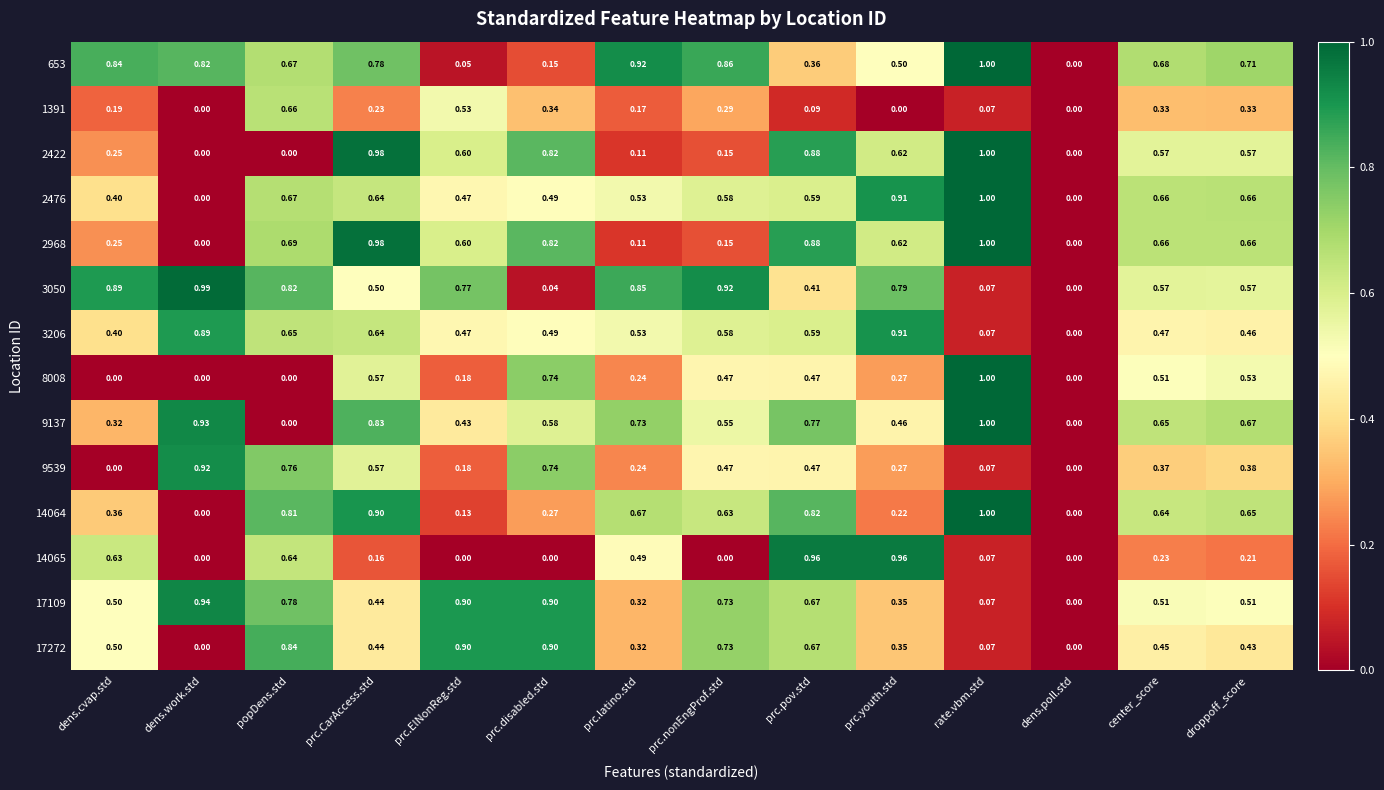

How many series are shown in this chart?

14